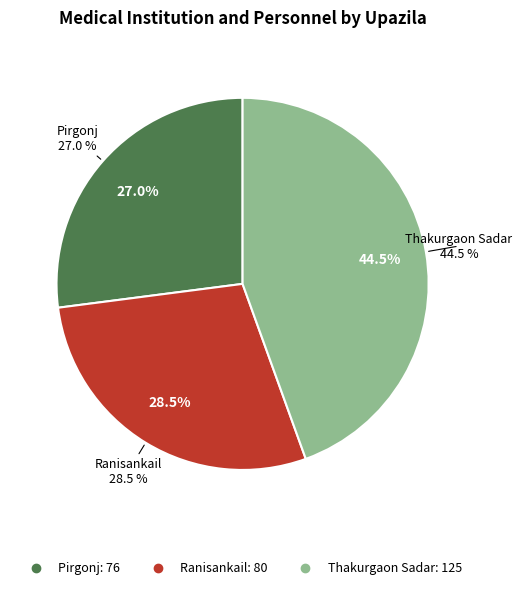

What percentage is the Pirgonj slice, to the nearest percent?

27%